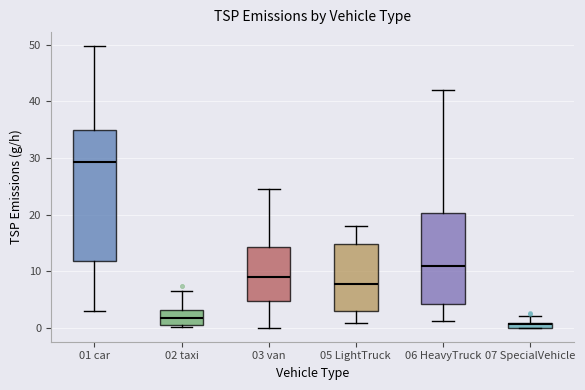

Where is the upper edge of the box for 02 taxi on the y-axis? The values are not printed on the chart, so give them approximately, as read against the axis.

3